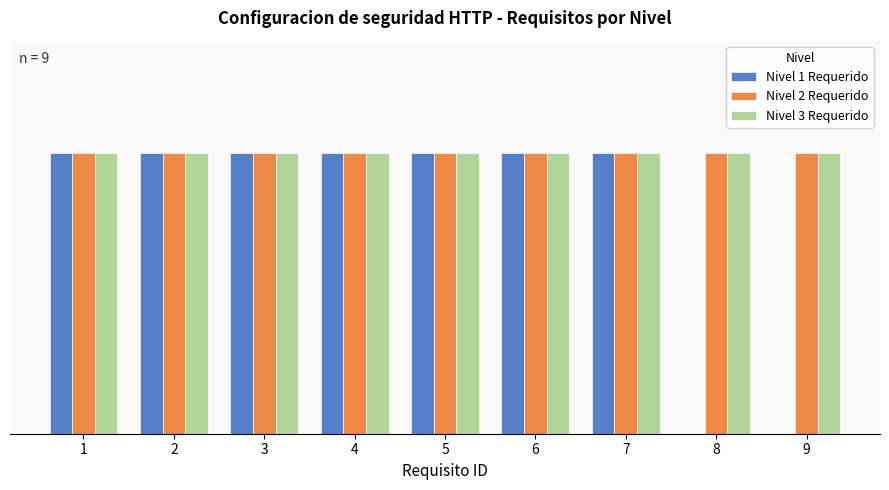

What are all the series names shown in the legend?

Nivel 1 Requerido, Nivel 2 Requerido, Nivel 3 Requerido